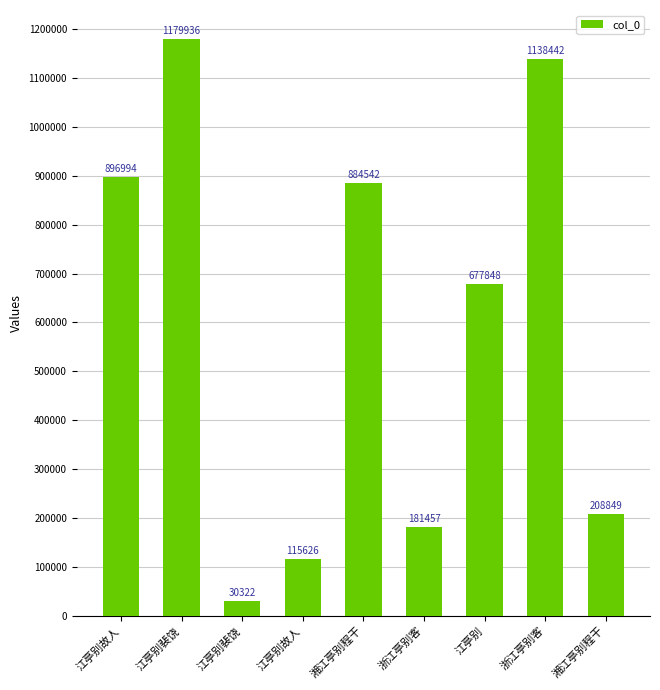

Rank the categories by value from lowest to highest.

江亭别裴饶, 江亭别故人, 浙江亭别客, 湘江亭别程干, 江亭别, 湘江亭别程干, 江亭别故人, 浙江亭别客, 江亭别裴饶